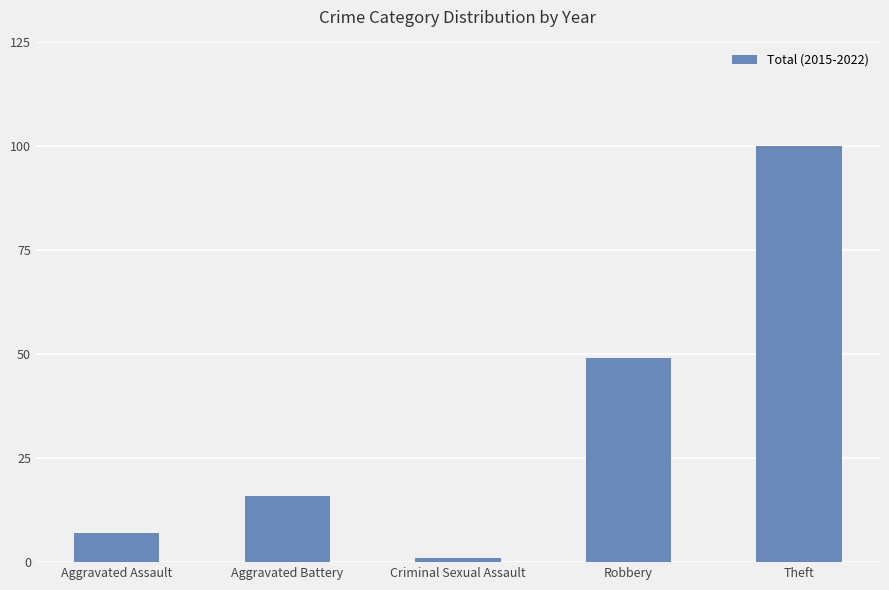

The chart shows a value of 7 at Aggravated Assault. True or false?

True